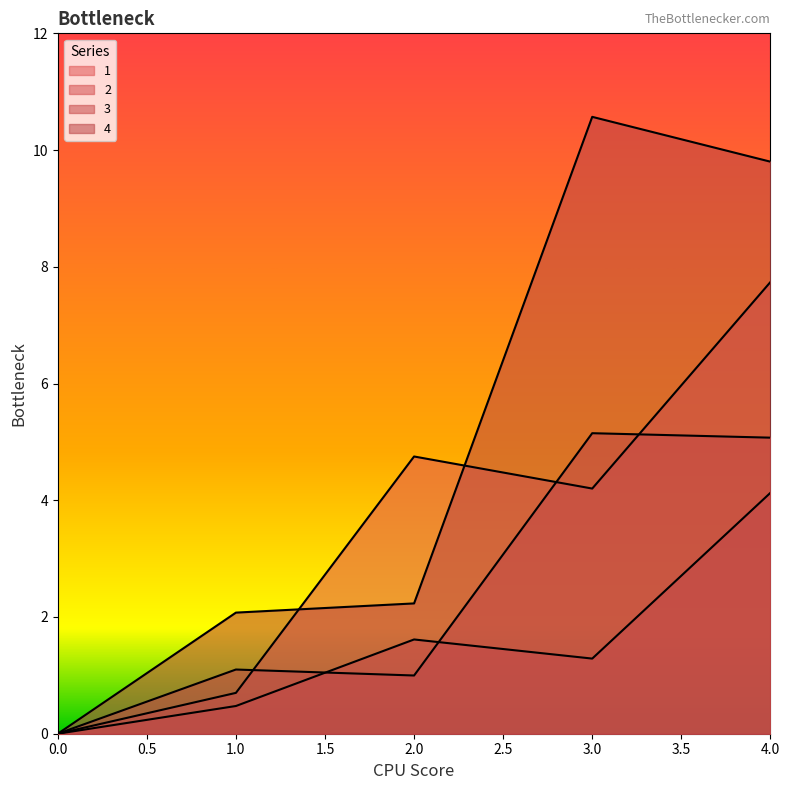

Rank the series by their average value, from lowest to highest.

2, 3, 1, 4